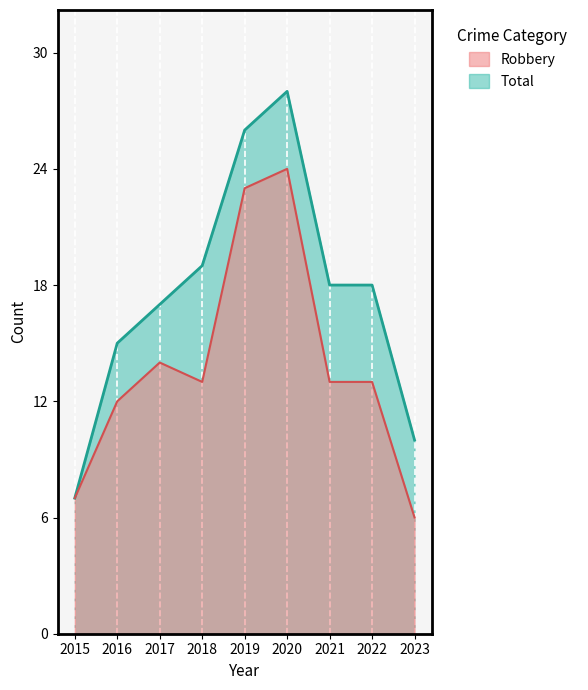

What is the value of the Total point at the 4th from the left?

19